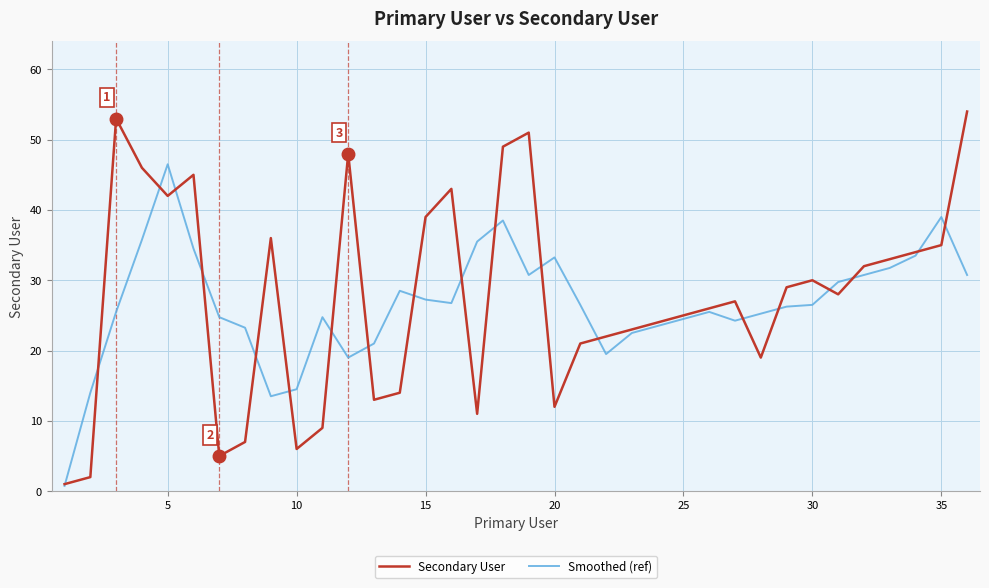

Which series has the largest range (max minus min)?

Secondary User